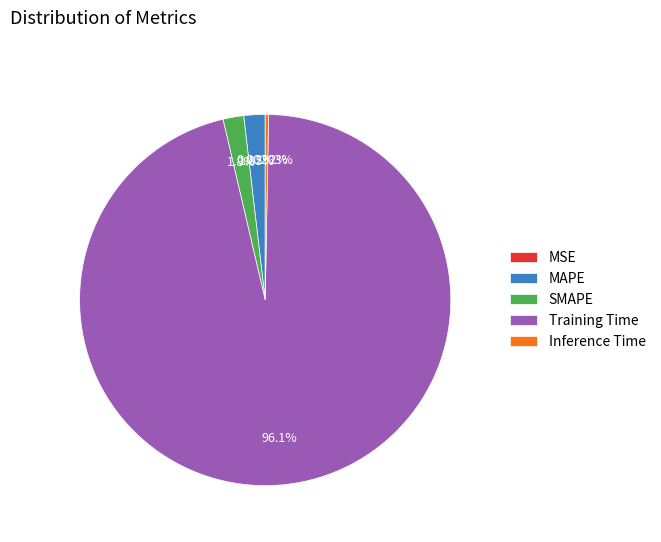

To the nearest percent, what portion does SMAPE represent?

2%